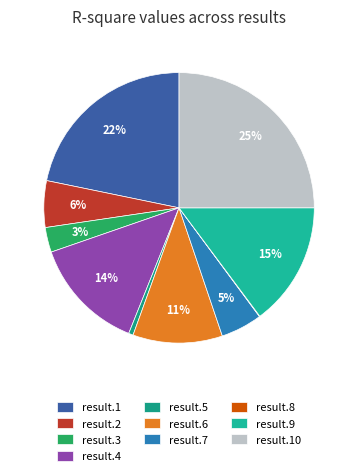

How many segments does this pie chart have?

10